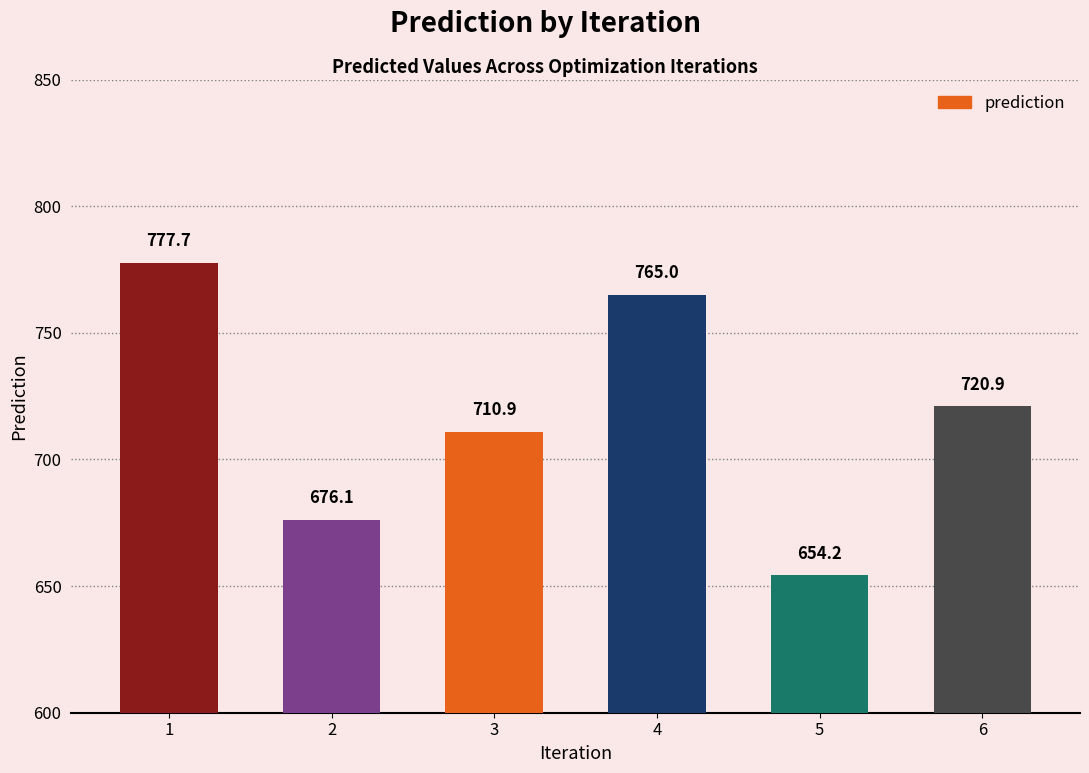

Are the bars horizontal?

No